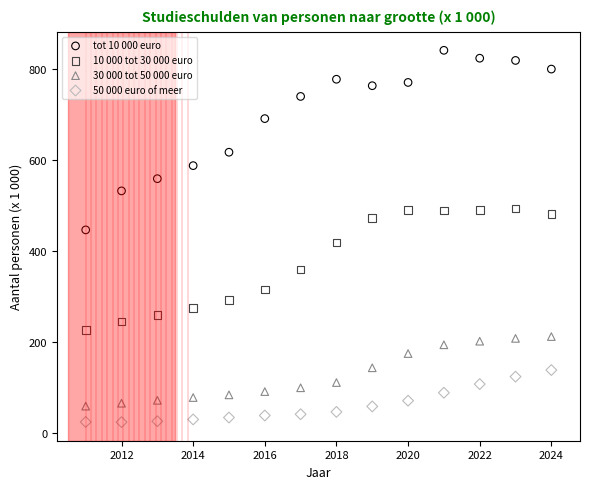

What is the X range (max minus min) for the scatter plot?

13.0